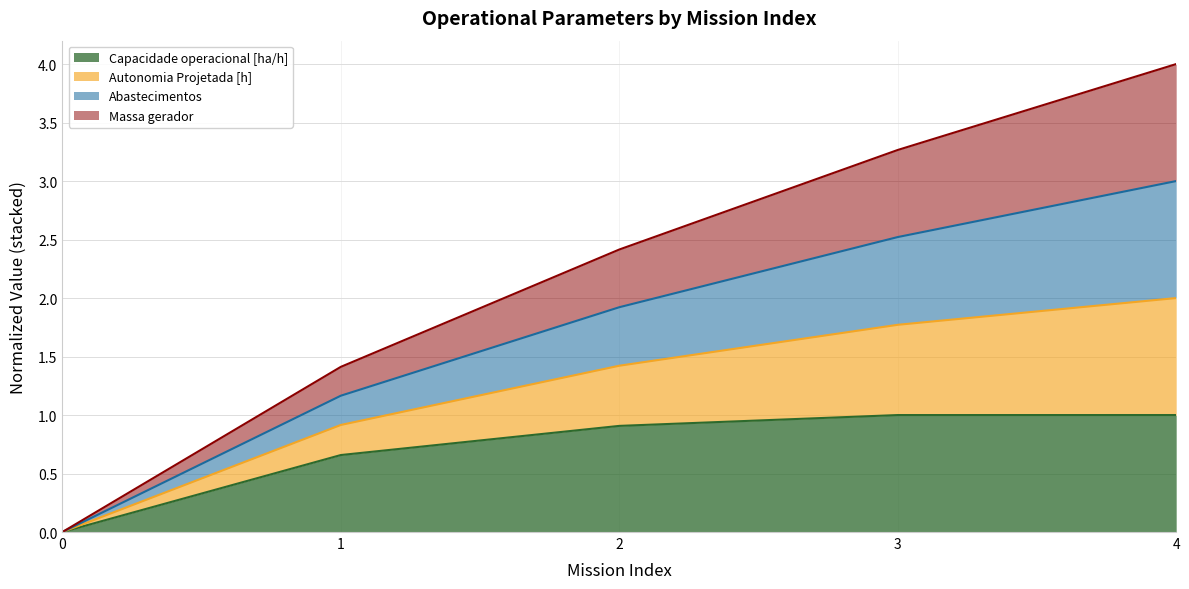

Rank the categories by Capacidade operacional [ha/h] value from lowest to highest.

0, 1, 2, 3, 4